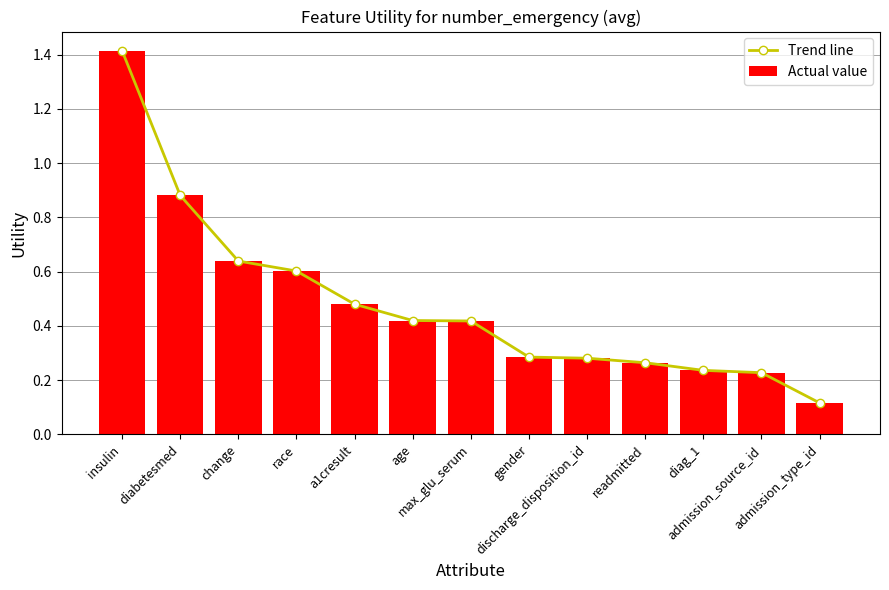

What is the total value across all series at race?

1.2